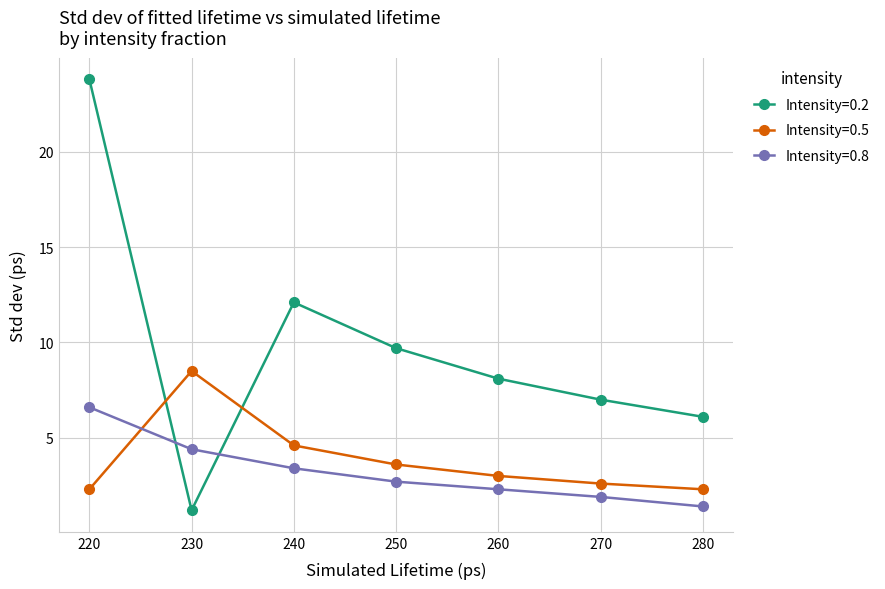

The Intensity=0.5 series shows 8.5 at 230. True or false?

True